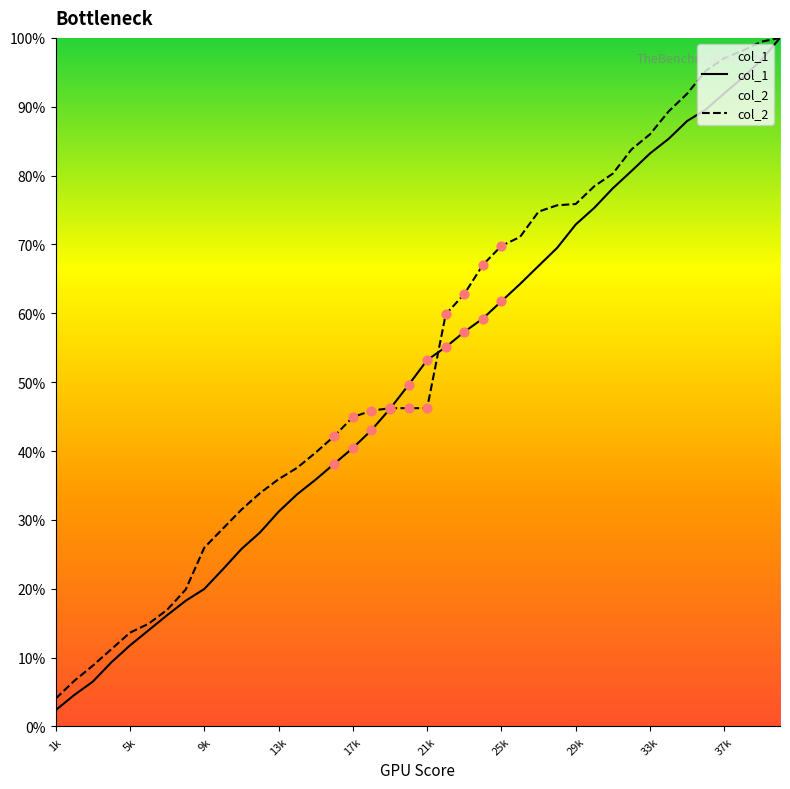

Which series has the largest Y range (max minus min)?

col_1